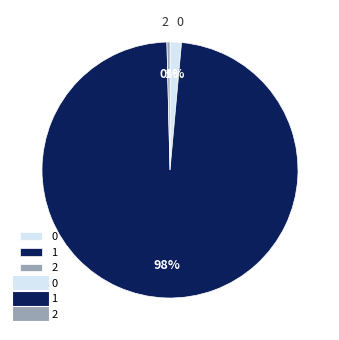

To the nearest percent, what is the combined percentage of 1 and 0?

100%